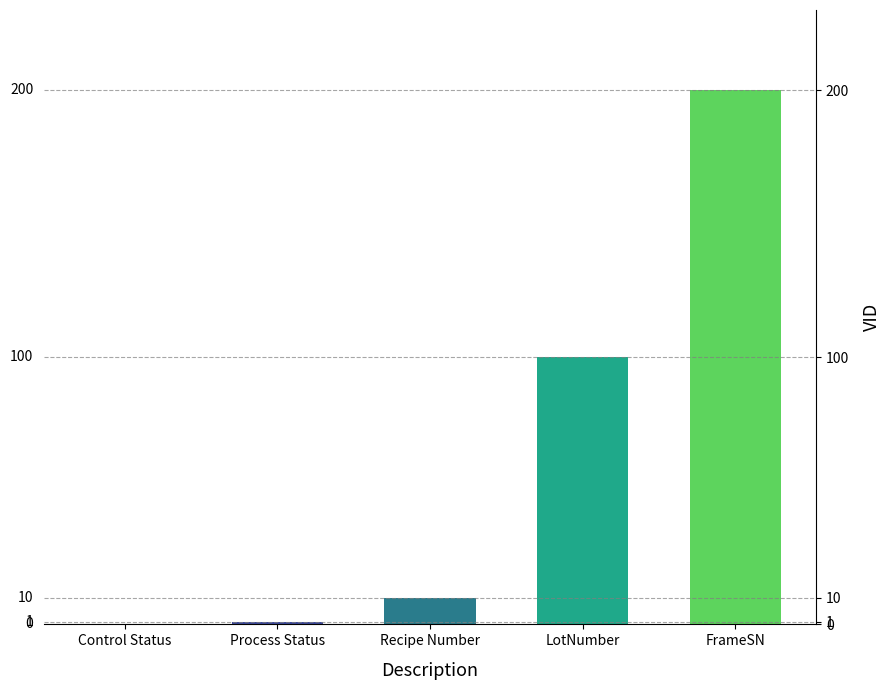

What is the greatest value displayed?

200